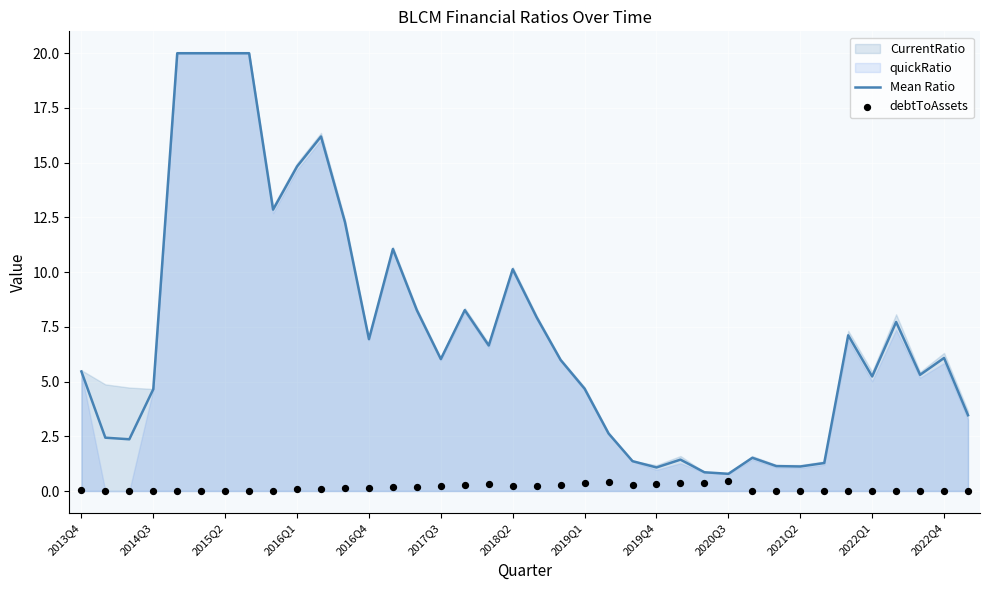

At how many categories does at least one series exceed 7?

15